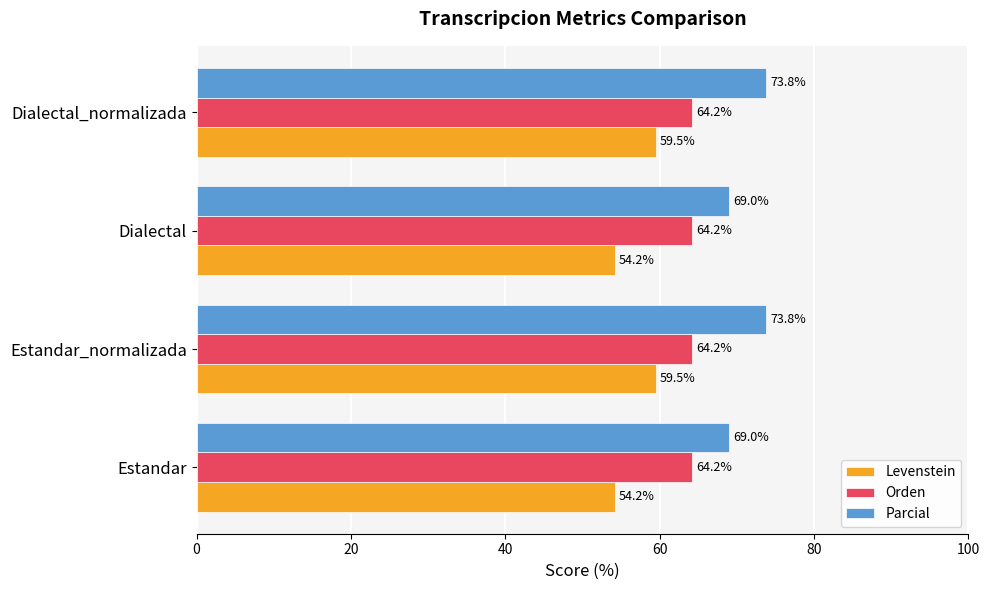

The Orden series shows 64.2 at Estandar_normalizada. True or false?

True